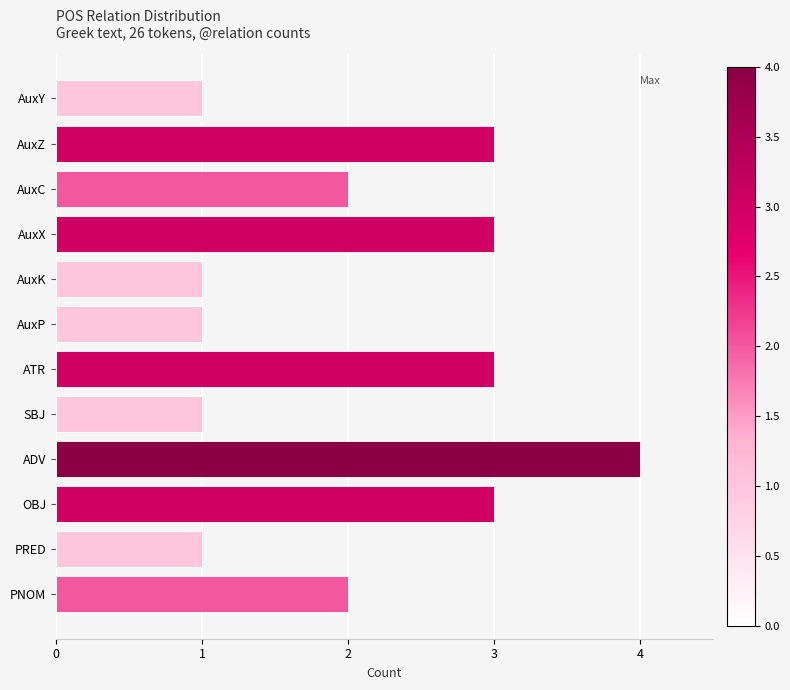

What is the approximate value at OBJ?

3